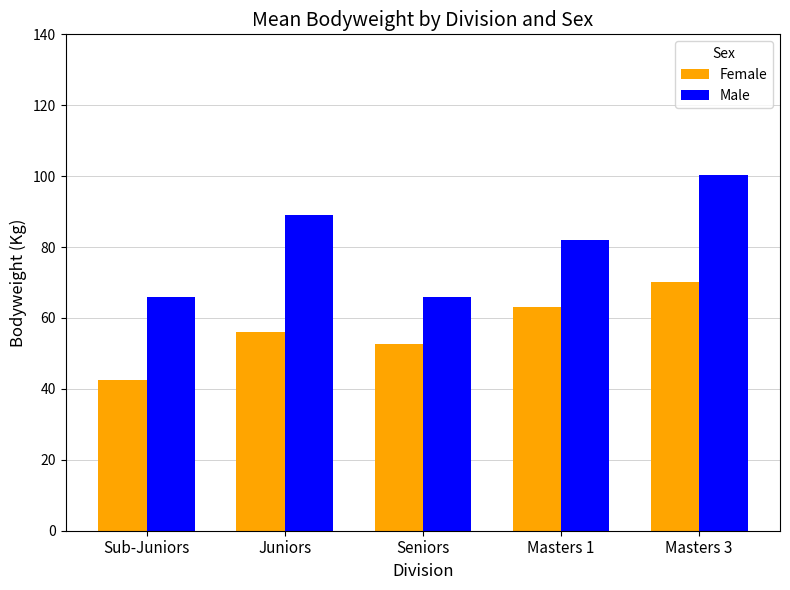

Rank the series at Masters 3 from highest to lowest value.

Male, Female